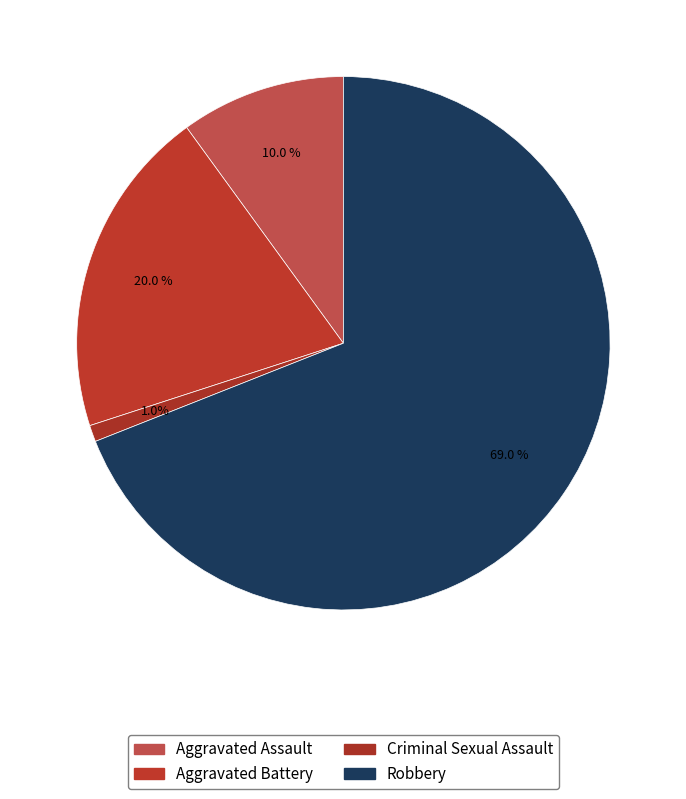

Is the sum of Aggravated Battery and Criminal Sexual Assault greater than half?

No